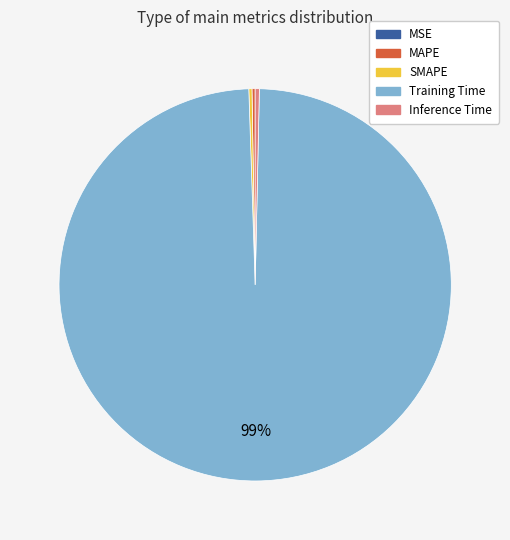

To the nearest percent, what is the average slice percentage?

20%